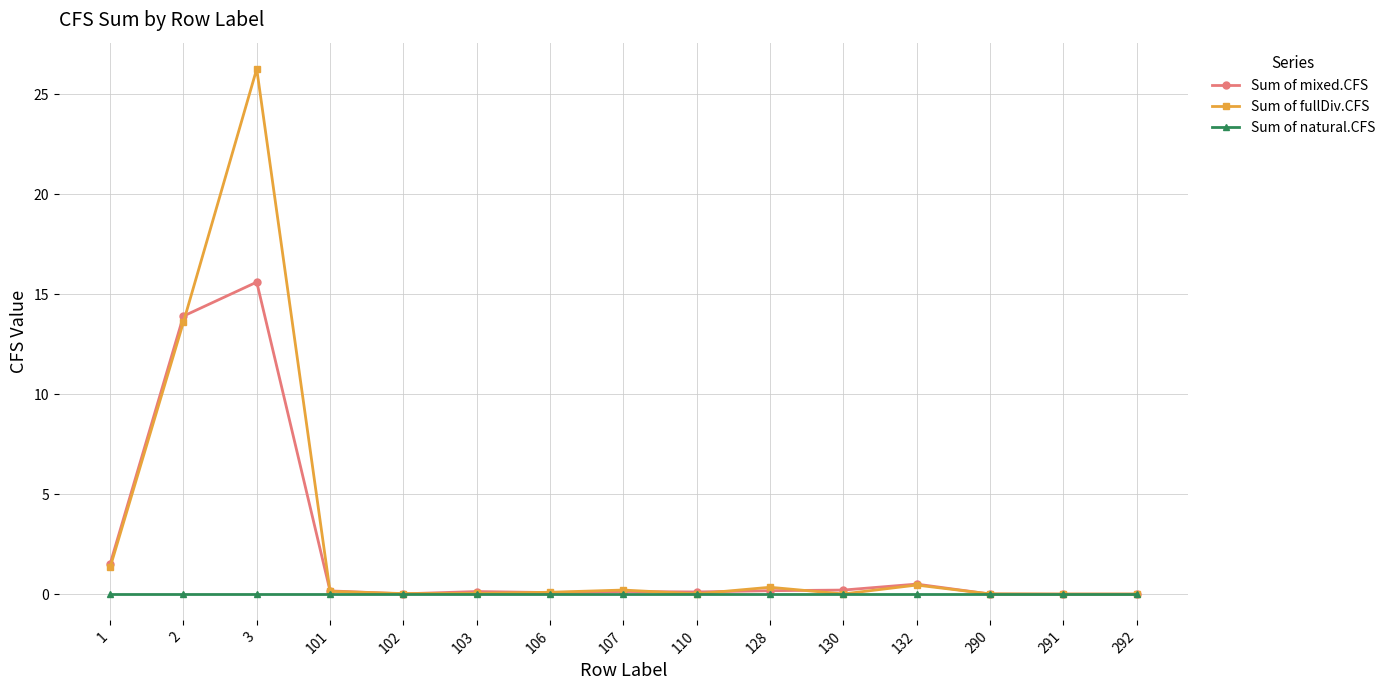

True or false: Sum of mixed.CFS and Sum of fullDiv.CFS cross at least once.

True